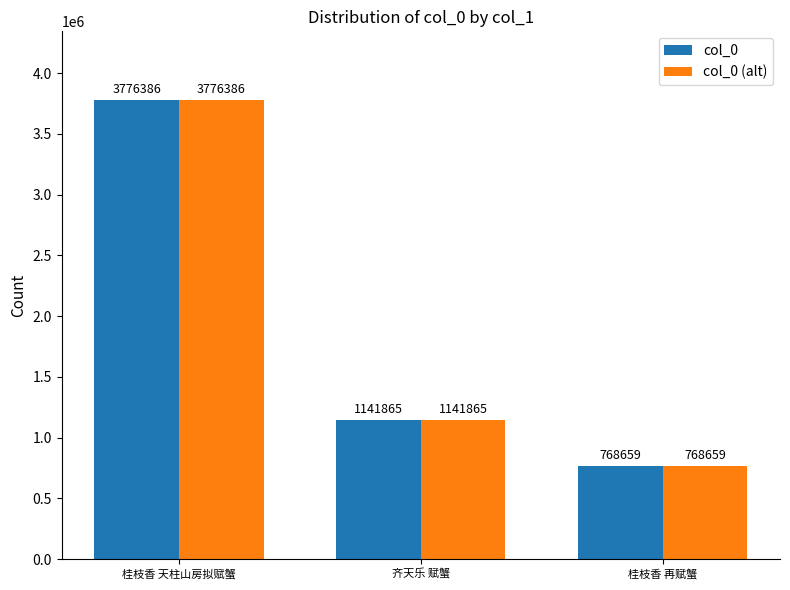

What is the sum of all col_0 (alt) values?

5686910